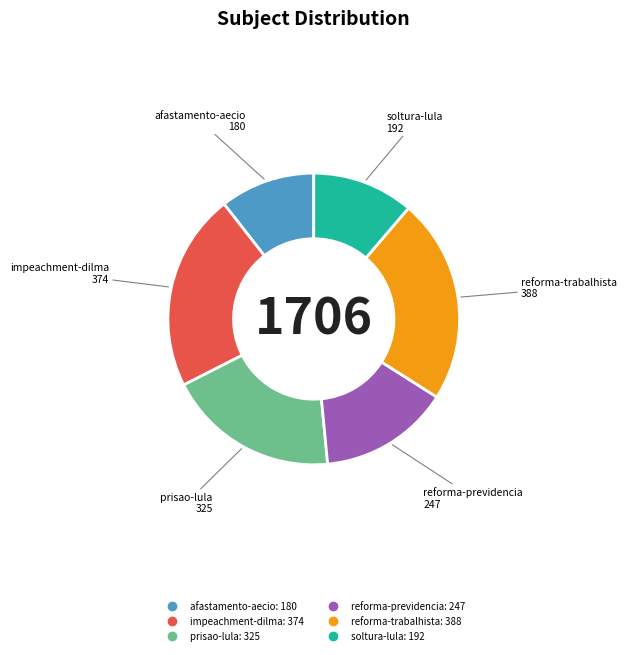

Which category has the smallest portion of the pie?

afastamento-aecio